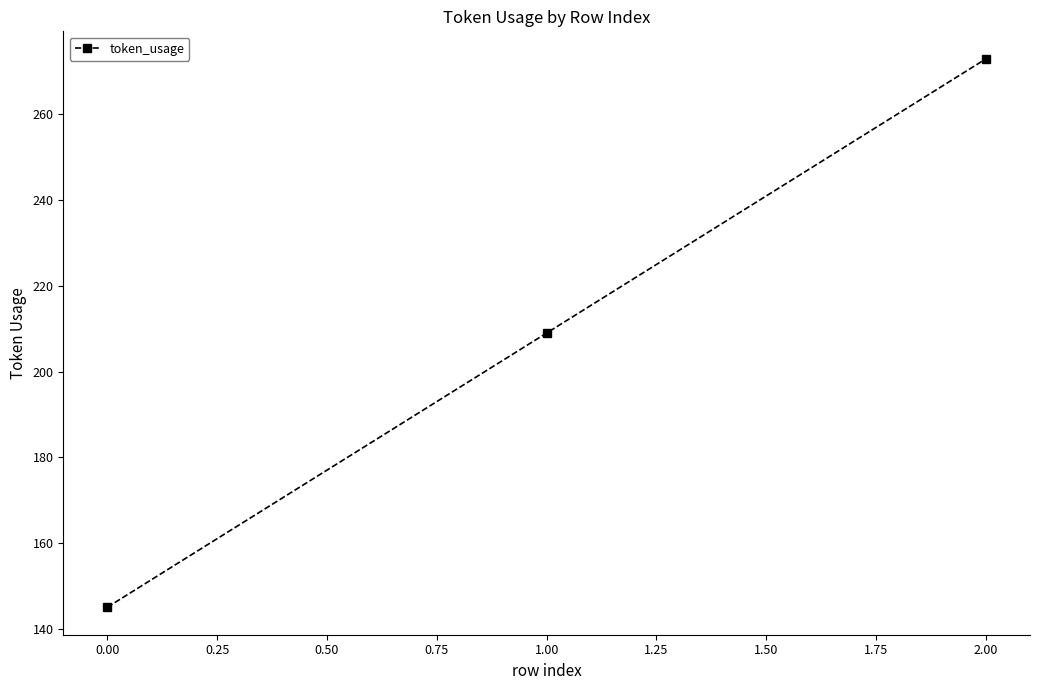

What is the change in value from 0.00 to 2.00?

+128